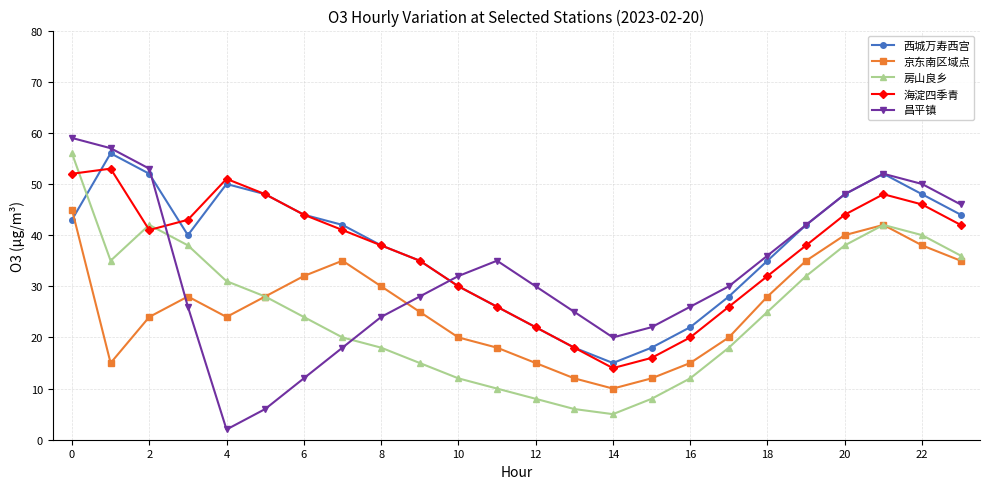

In 昌平镇, how many points are higher than both neighbors (excluding endpoints)?

2